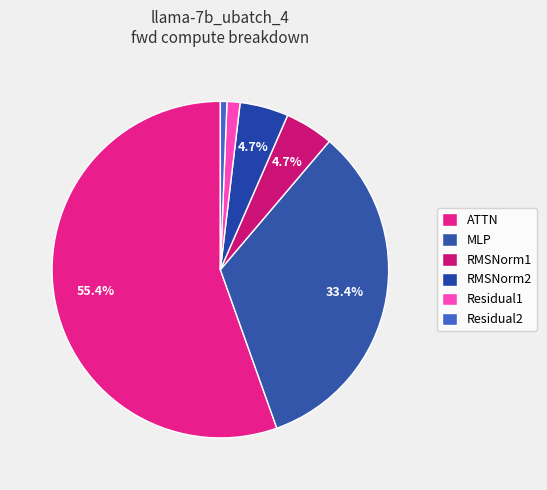

How many slices are in this pie chart?

6